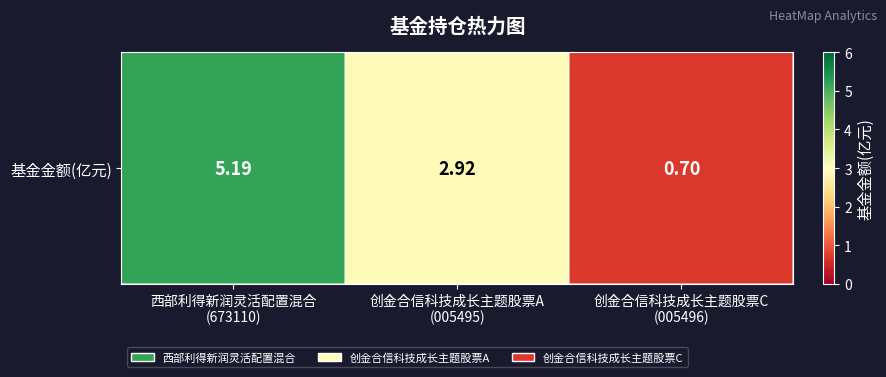

True or false: the data shows 3.5 at 西部利得新润灵活配置混合
(673110).

False